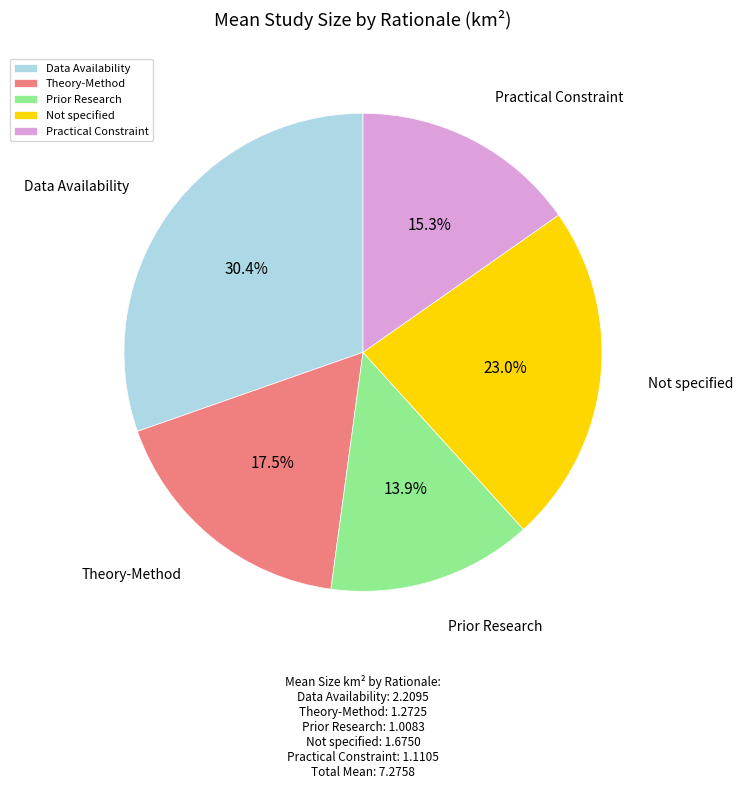

True or false: Theory-Method accounts for 30% of the total.

False